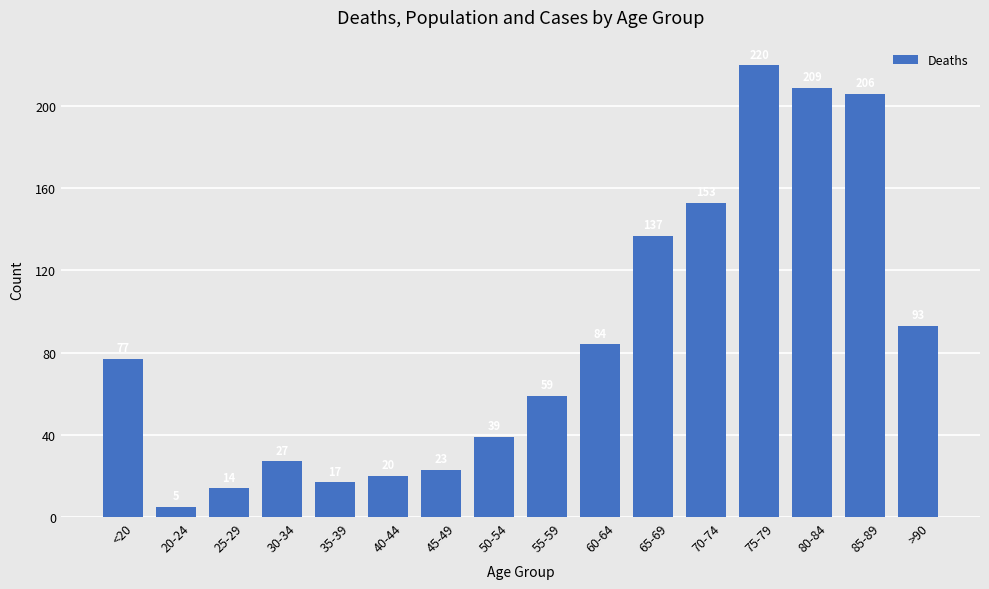

How many data points are less than 77?

8